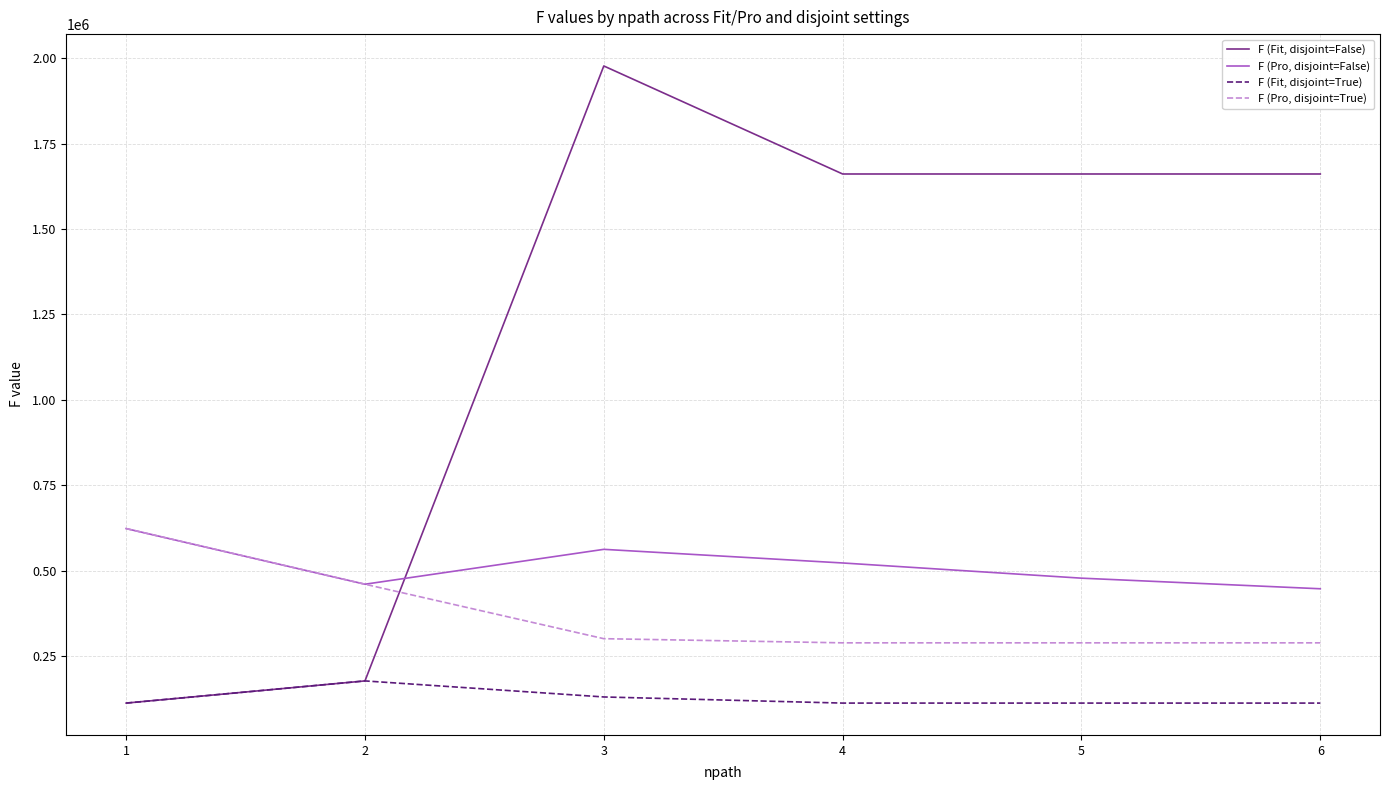

After their last crossing, which series has the higher values: F (Pro, disjoint=True) or F (Fit, disjoint=False)?

F (Fit, disjoint=False)